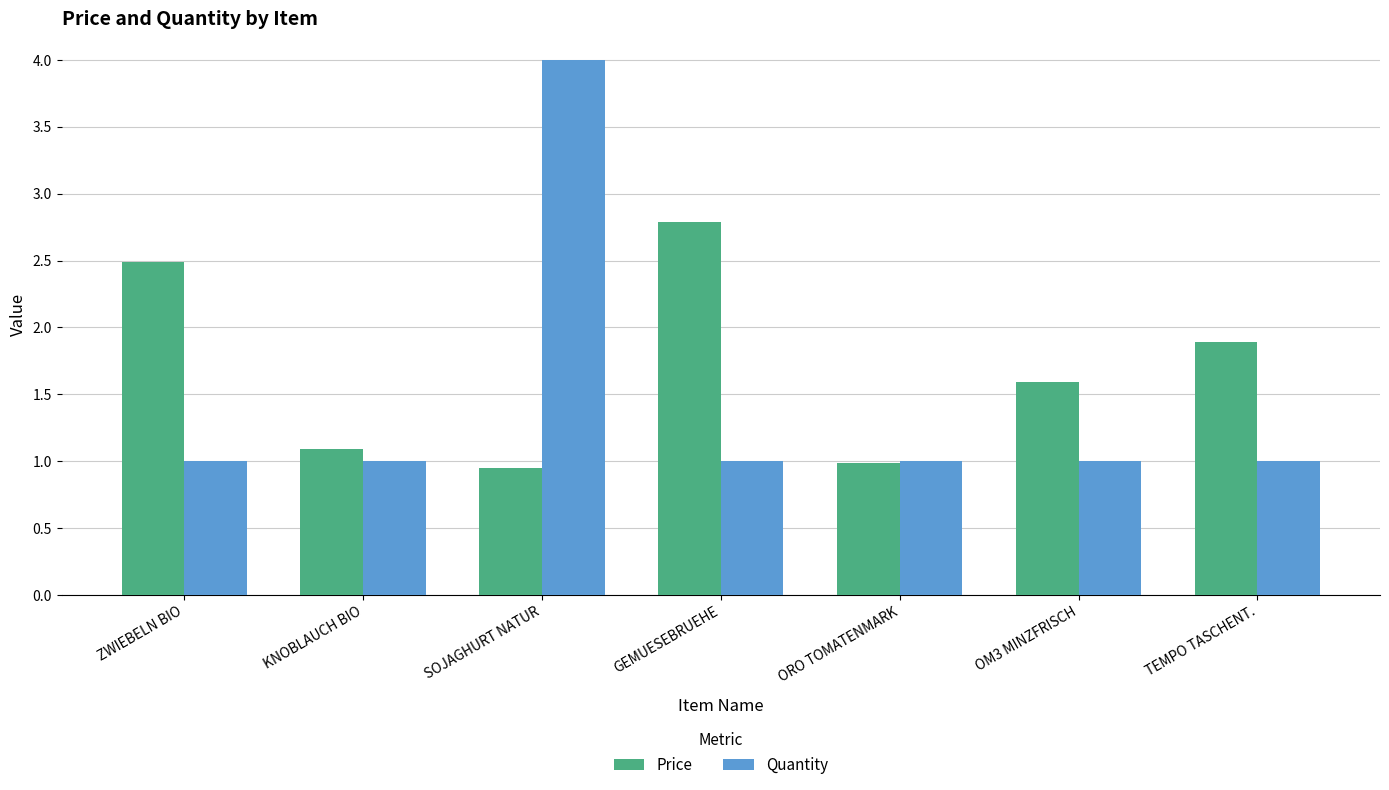

The value of Quantity at SOJAGHURT NATUR is 1.3. True or false?

False